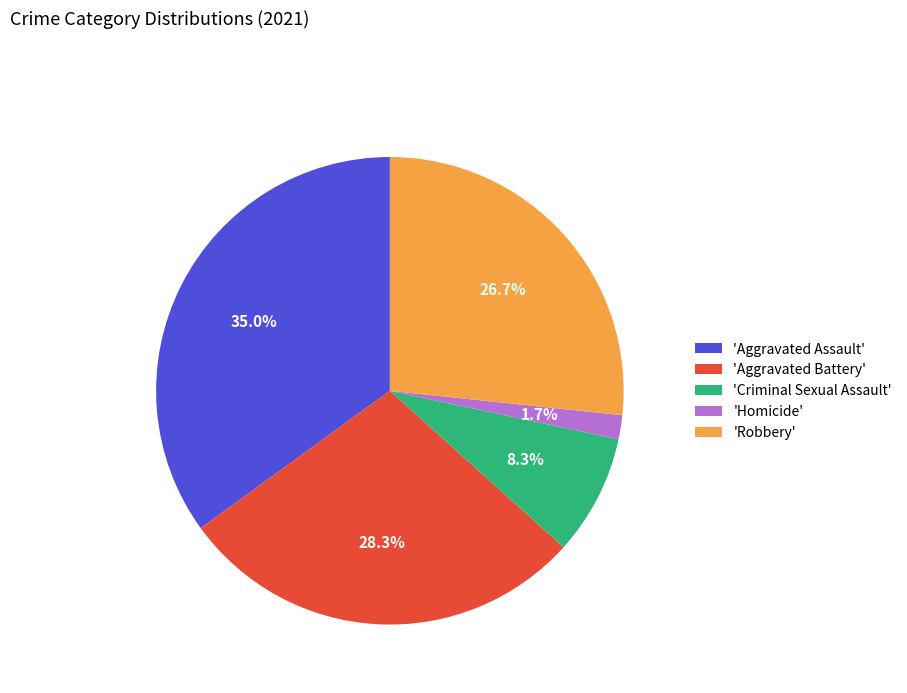

Is 'Aggravated Assault' the majority of the pie?

No